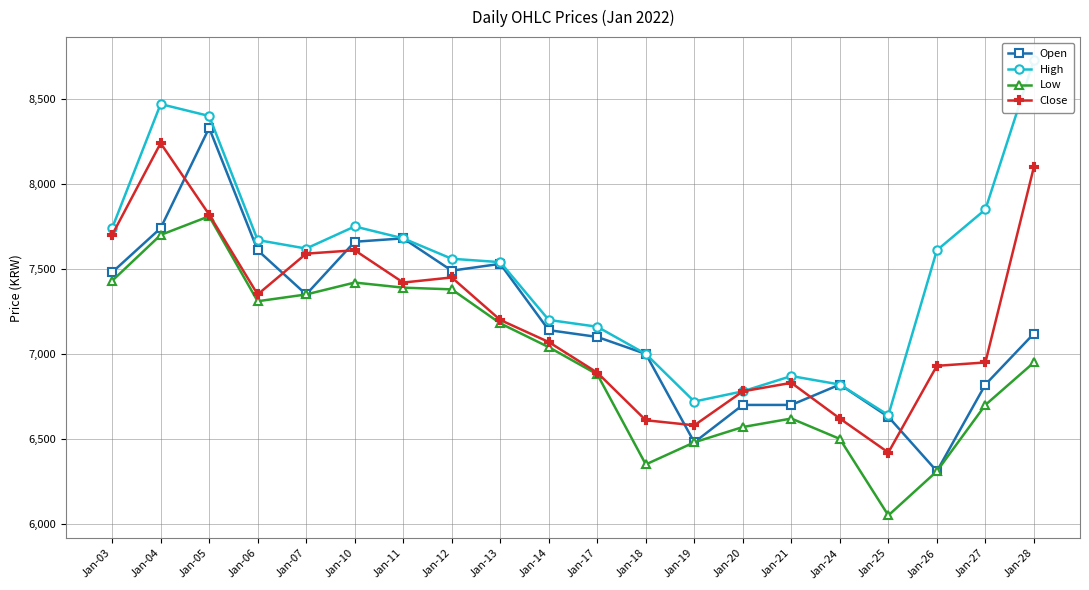

Reading left to right, transcribe all the data shown in this chart.

Open: Jan-03=7480	Jan-04=7740	Jan-05=8330	Jan-06=7610	Jan-07=7350	Jan-10=7660	Jan-11=7680	Jan-12=7490	Jan-13=7530	Jan-14=7140	Jan-17=7100	Jan-18=7000	Jan-19=6480	Jan-20=6700	Jan-21=6700	Jan-24=6820	Jan-25=6630	Jan-26=6310	Jan-27=6820	Jan-28=7120
High: Jan-03=7740	Jan-04=8470	Jan-05=8400	Jan-06=7670	Jan-07=7620	Jan-10=7750	Jan-11=7680	Jan-12=7560	Jan-13=7540	Jan-14=7200	Jan-17=7160	Jan-18=7000	Jan-19=6720	Jan-20=6780	Jan-21=6870	Jan-24=6820	Jan-25=6640	Jan-26=7610	Jan-27=7850	Jan-28=8730
Low: Jan-03=7430	Jan-04=7700	Jan-05=7810	Jan-06=7310	Jan-07=7350	Jan-10=7420	Jan-11=7390	Jan-12=7380	Jan-13=7180	Jan-14=7040	Jan-17=6880	Jan-18=6350	Jan-19=6480	Jan-20=6570	Jan-21=6620	Jan-24=6500	Jan-25=6050	Jan-26=6310	Jan-27=6700	Jan-28=6950
Close: Jan-03=7700	Jan-04=8240	Jan-05=7820	Jan-06=7350	Jan-07=7590	Jan-10=7610	Jan-11=7420	Jan-12=7450	Jan-13=7200	Jan-14=7070	Jan-17=6890	Jan-18=6610	Jan-19=6580	Jan-20=6780	Jan-21=6830	Jan-24=6620	Jan-25=6420	Jan-26=6930	Jan-27=6950	Jan-28=8100